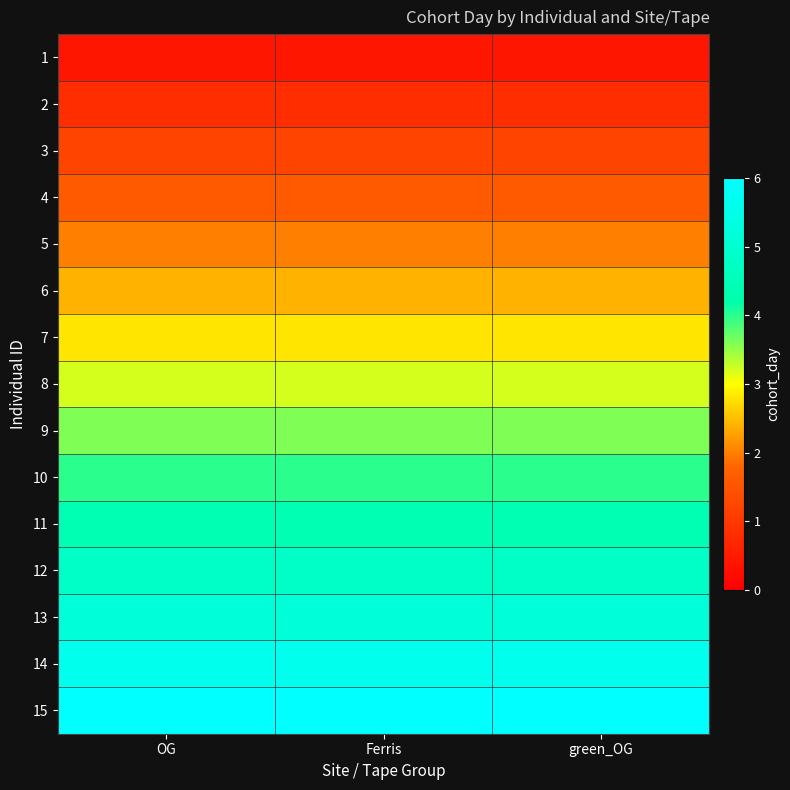

Reading left to right, list all the values displayed in this chart.

1: OG=0.4	Ferris=0.4	green_OG=0.4
2: OG=0.8	Ferris=0.8	green_OG=0.8
3: OG=1.2	Ferris=1.2	green_OG=1.2
4: OG=1.6	Ferris=1.6	green_OG=1.6
5: OG=2.0	Ferris=2.0	green_OG=2.0
6: OG=2.4	Ferris=2.4	green_OG=2.4
7: OG=2.8	Ferris=2.8	green_OG=2.8
8: OG=3.2	Ferris=3.2	green_OG=3.2
9: OG=3.6	Ferris=3.6	green_OG=3.6
10: OG=4.0	Ferris=4.0	green_OG=4.0
11: OG=4.4	Ferris=4.4	green_OG=4.4
12: OG=4.8	Ferris=4.8	green_OG=4.8
13: OG=5.2	Ferris=5.2	green_OG=5.2
14: OG=5.6	Ferris=5.6	green_OG=5.6
15: OG=6.0	Ferris=6.0	green_OG=6.0